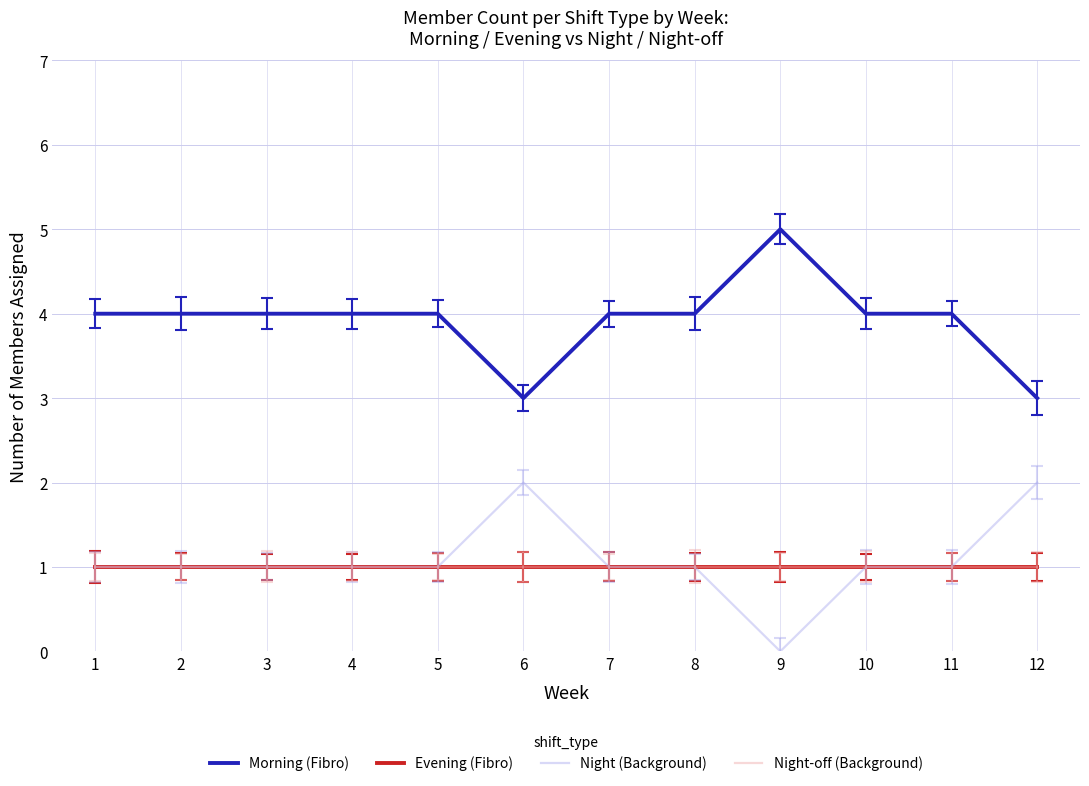

True or false: Night-off (Background) and Evening (Fibro) cross at least once.

False